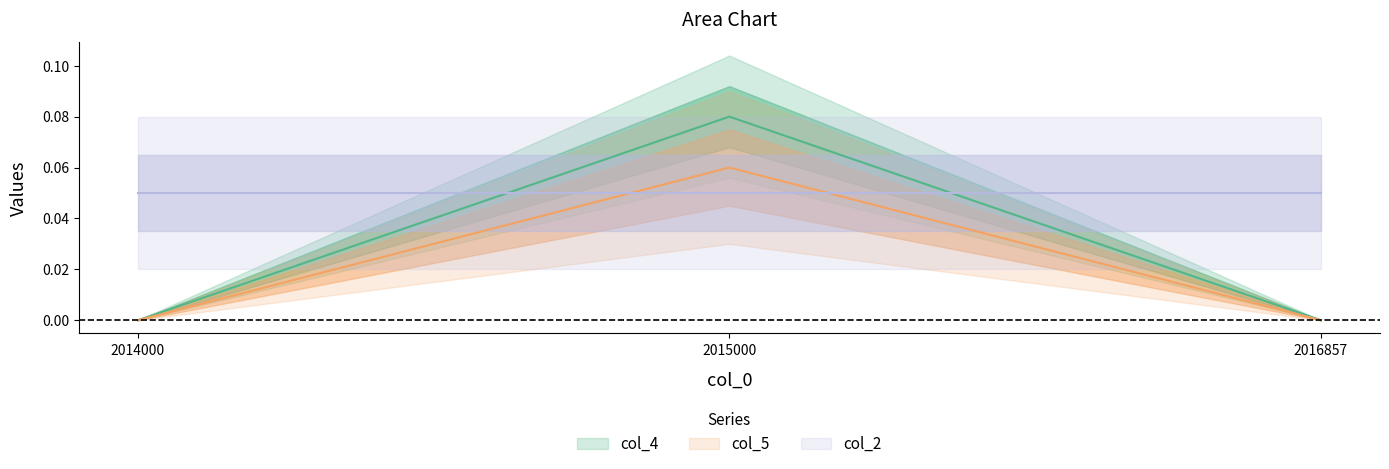

What is the difference between the maximum and minimum values in the col_5 series?

0.1